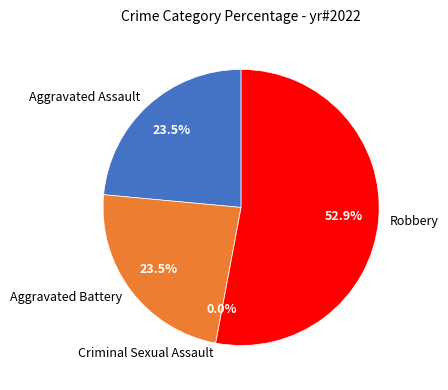

Does Robbery account for over 50% of the chart?

Yes